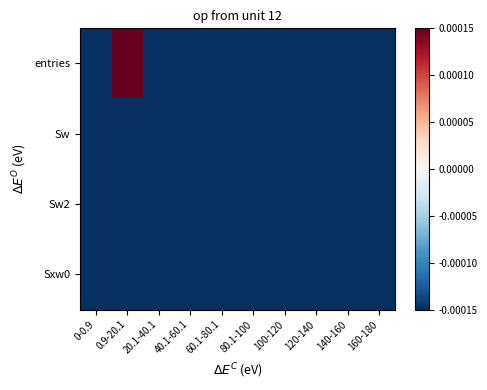

How many categories are shown in the chart?

10